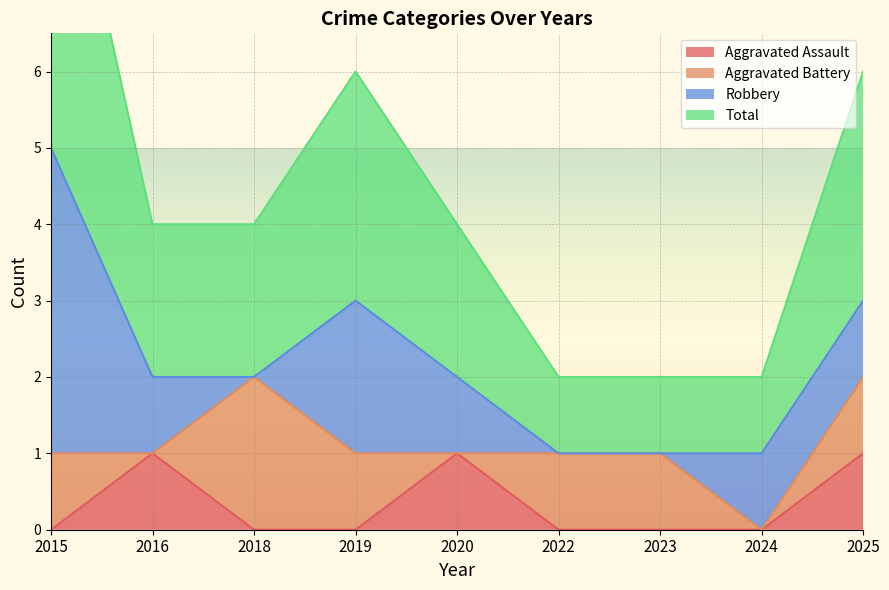

What is the sum of all Aggravated Assault values?

3